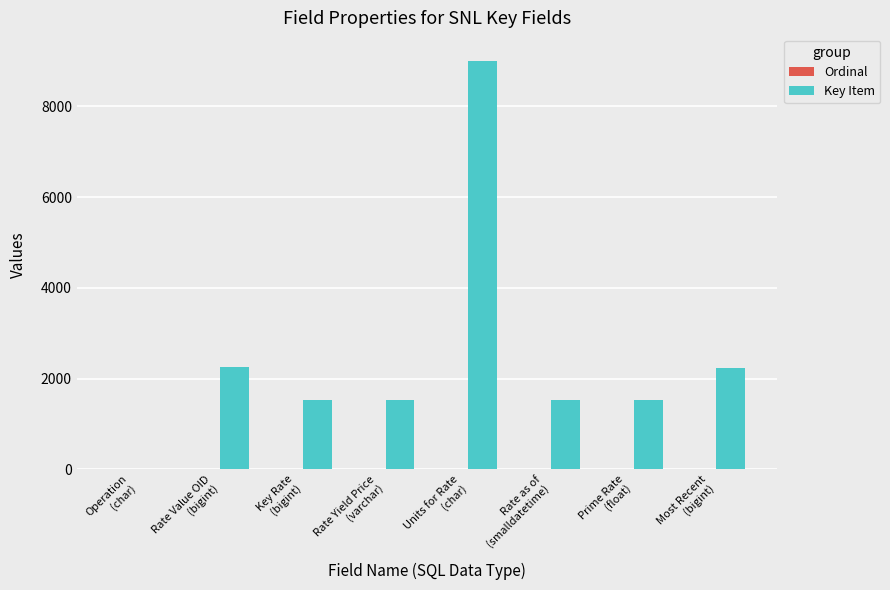

What is the highest value of the Key Item series?

8995